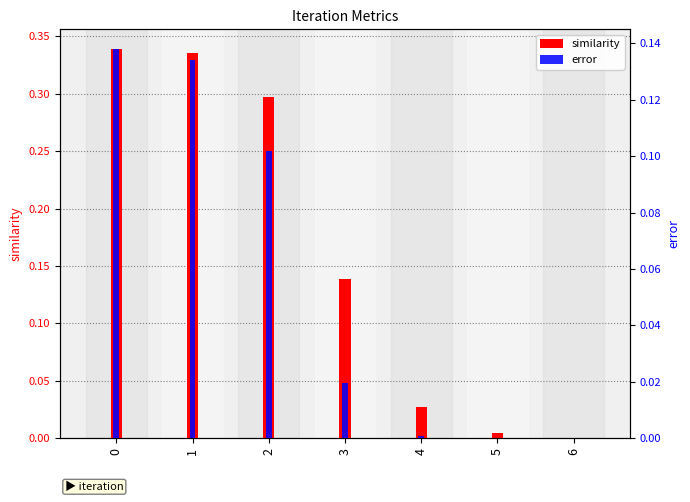

What is the difference between the second highest and second lowest values in the error series?

0.1